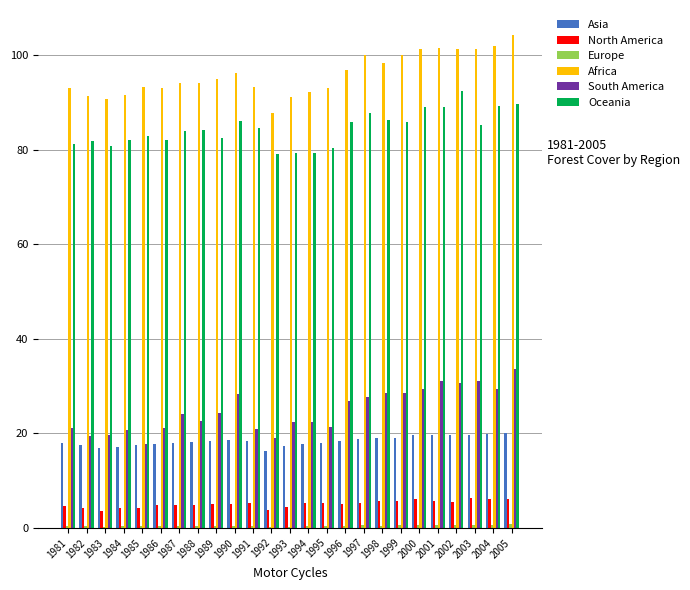

Is it true that South America equals 17.4 at 1999?

False